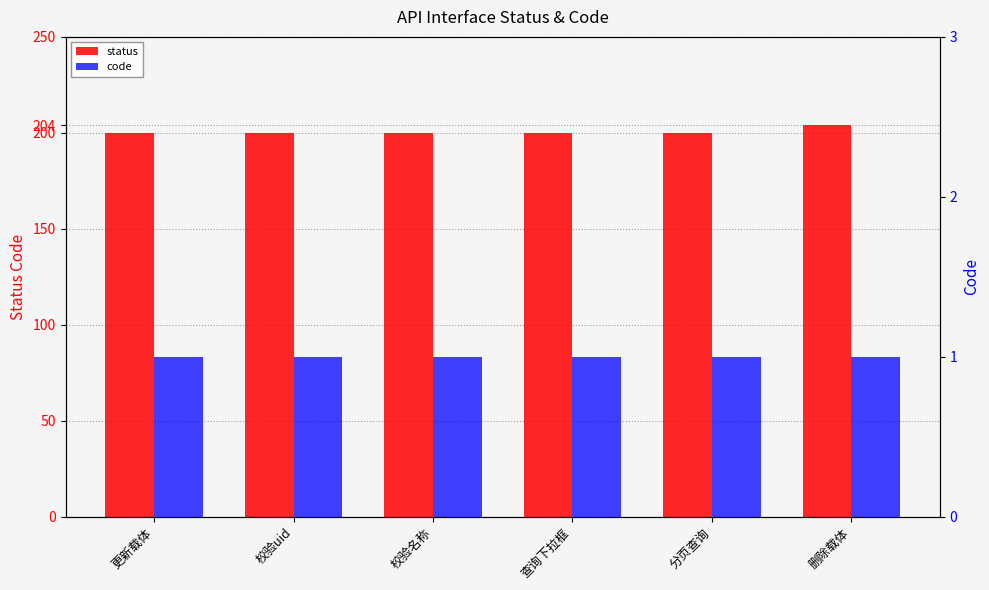

Is the value of status at 查询下拉框 greater than the value of code at 校验名称?

Yes